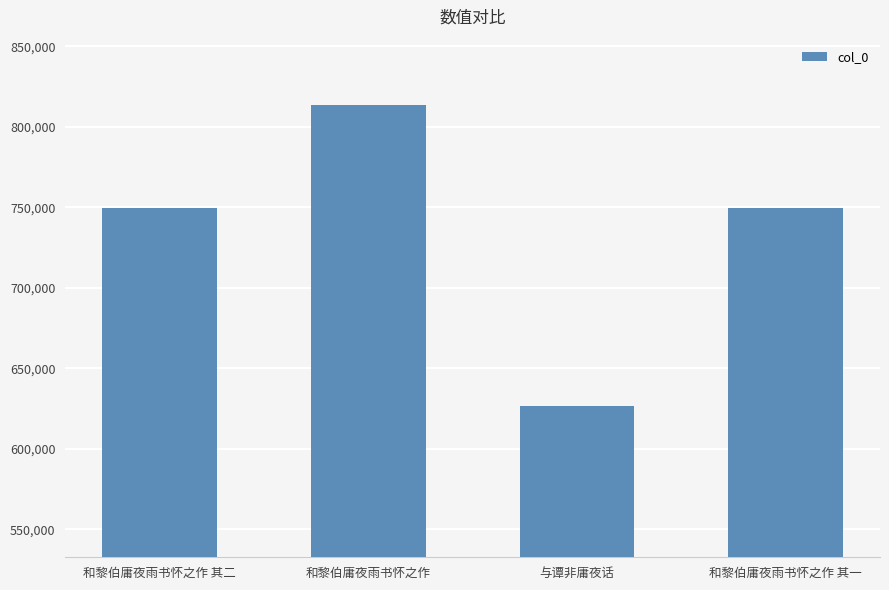

Read the value at 和黎伯庸夜雨书怀之作 其二, to the nearest 10.

749710